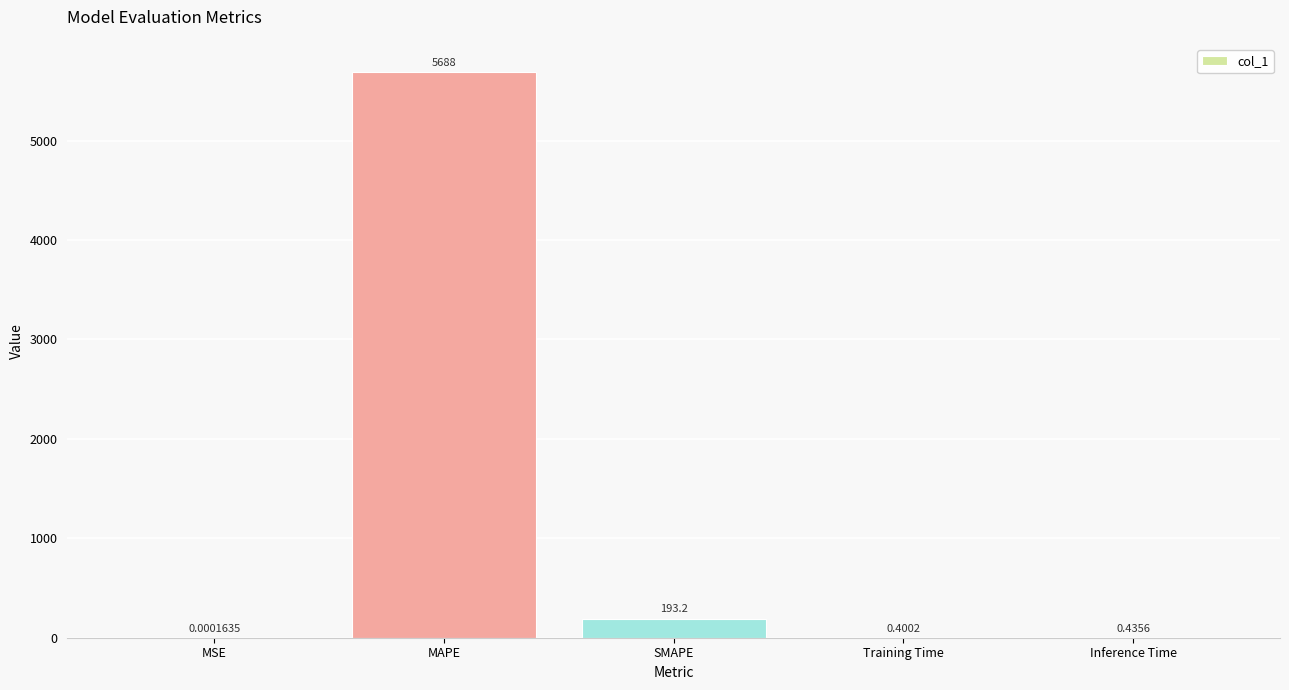

What is the change in value from MSE to Inference Time?

+0.4